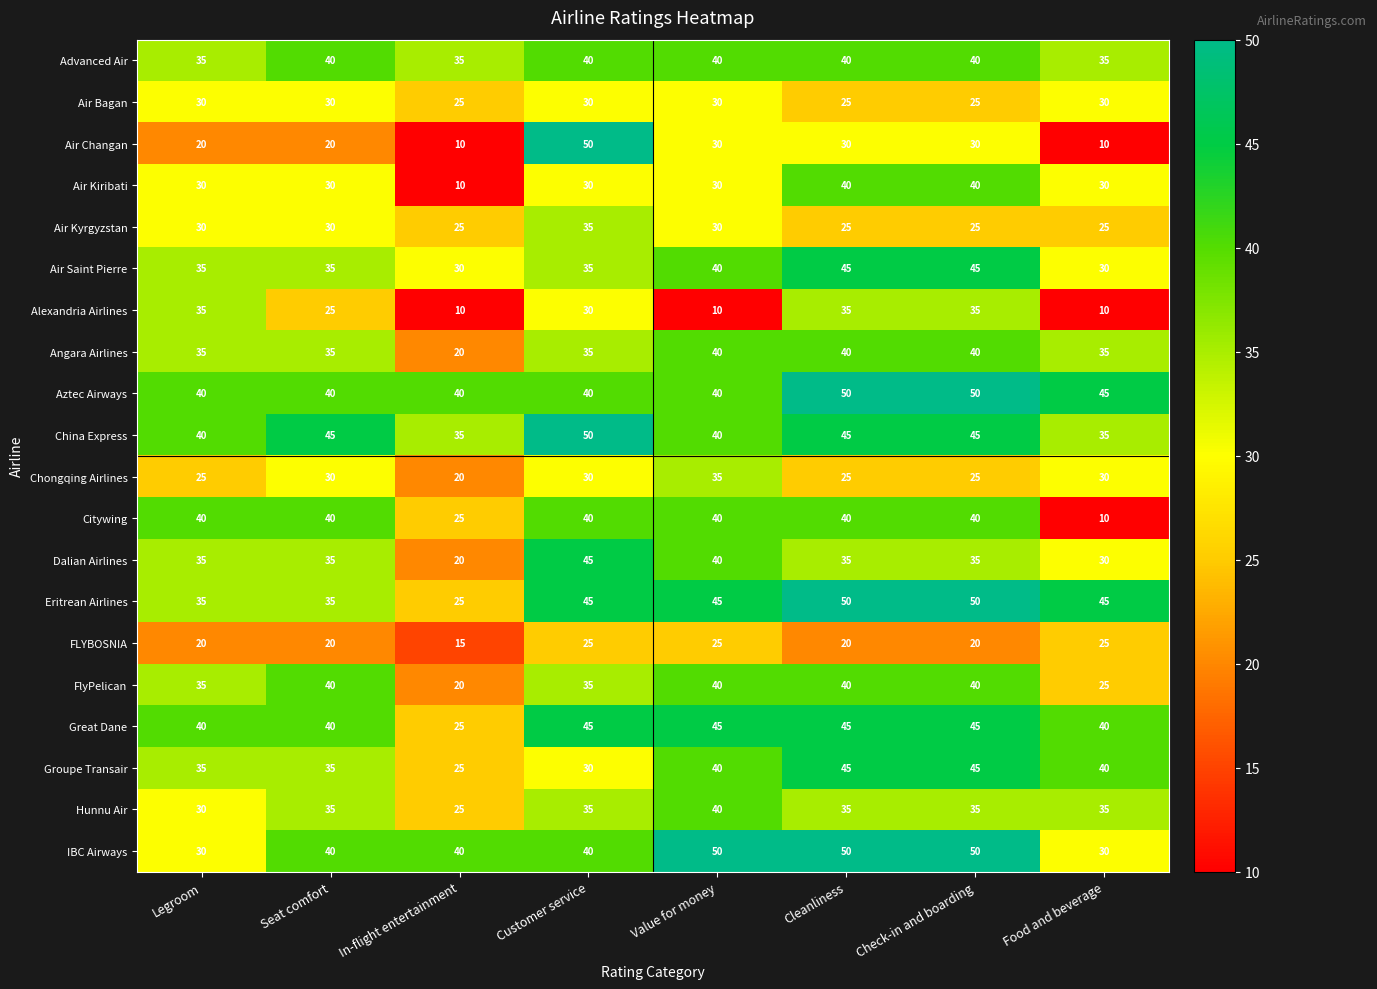

What is the average value of the Air Kiribati series?

30